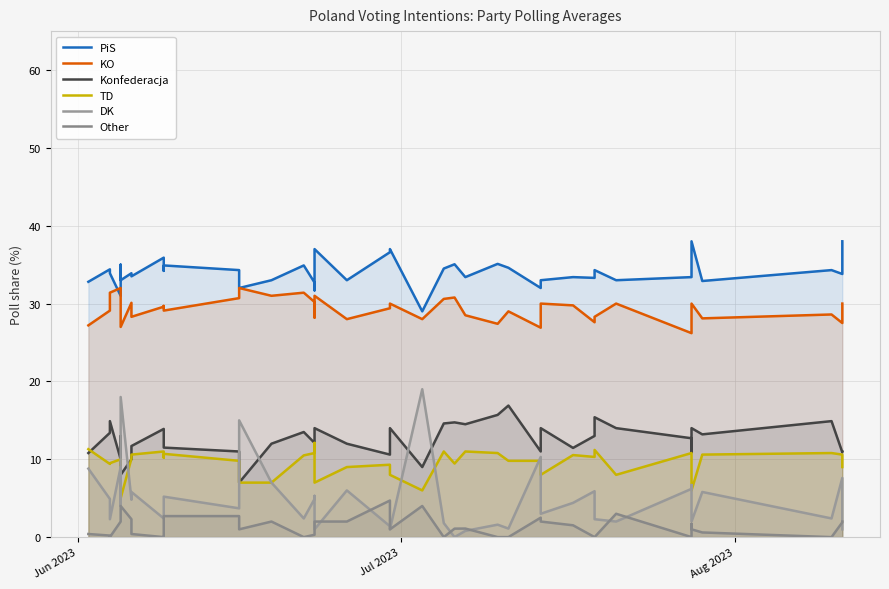

How many intersections are there between DK and Konfederacja?

6